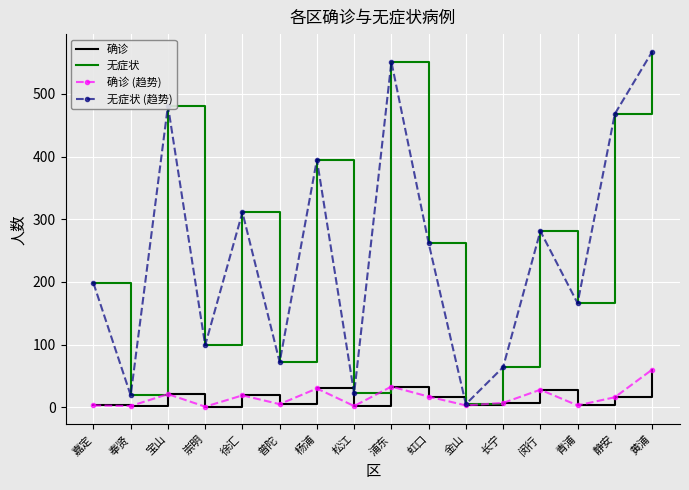

At 嘉定, list the series in order from smallest to largest.

确诊, 确诊 (趋势), 无症状, 无症状 (趋势)